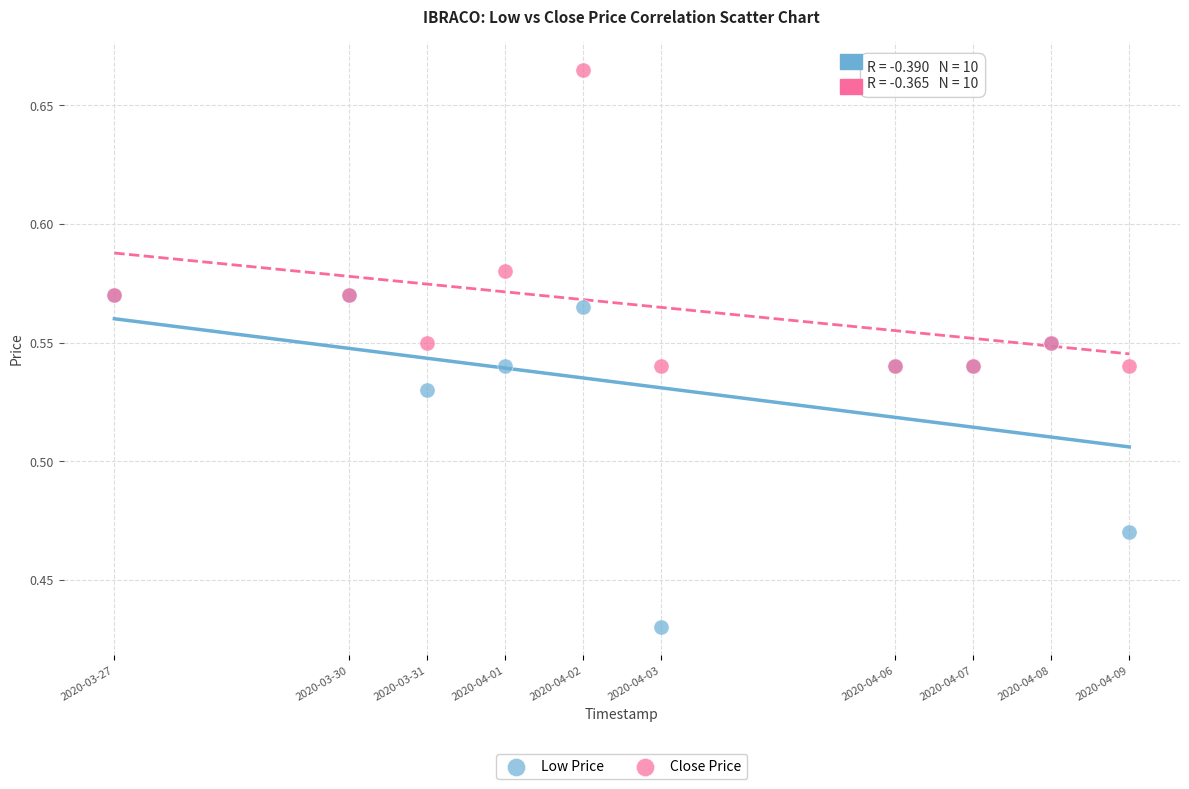

What are all the series names shown in the legend?

Low Price, Close Price